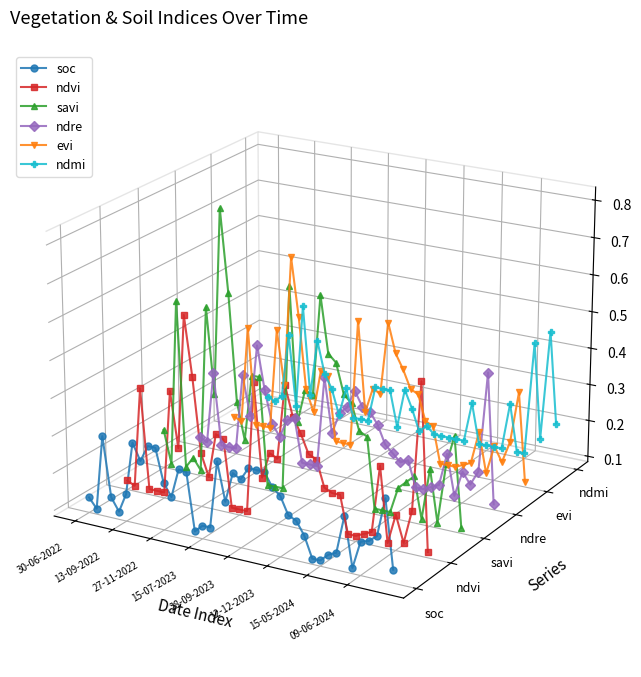

Where is the first local maximum for ndmi?

15-07-2023